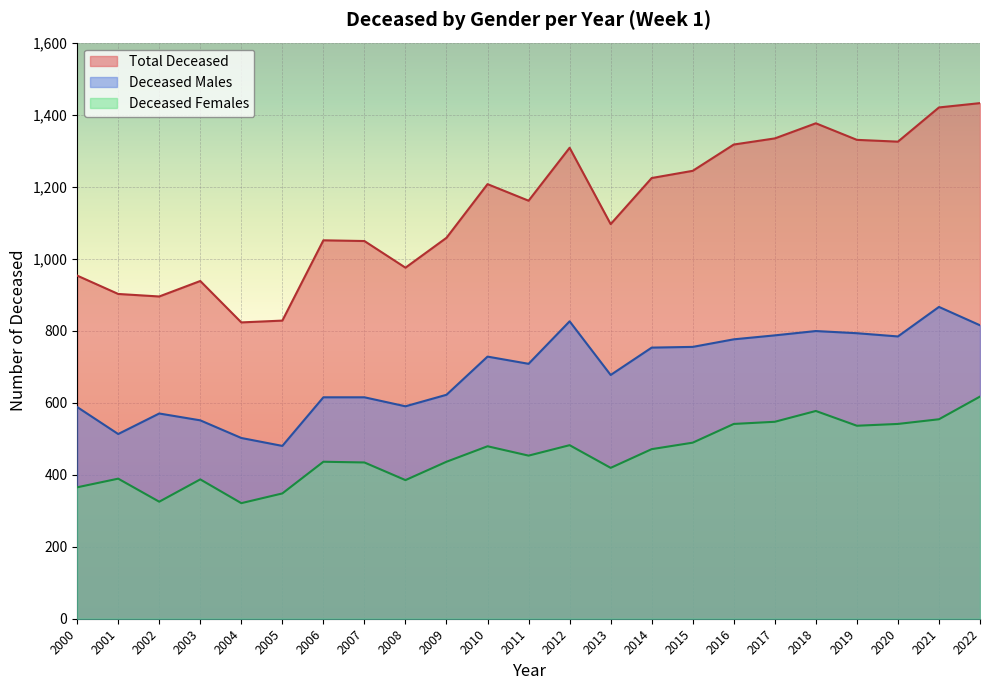

True or false: Total Deceased and Deceased Males cross at least once.

False